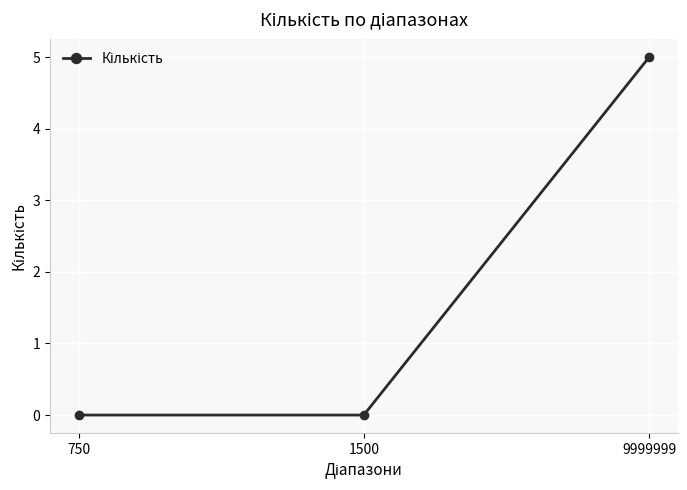

The value at 9999999 is 3. True or false?

False